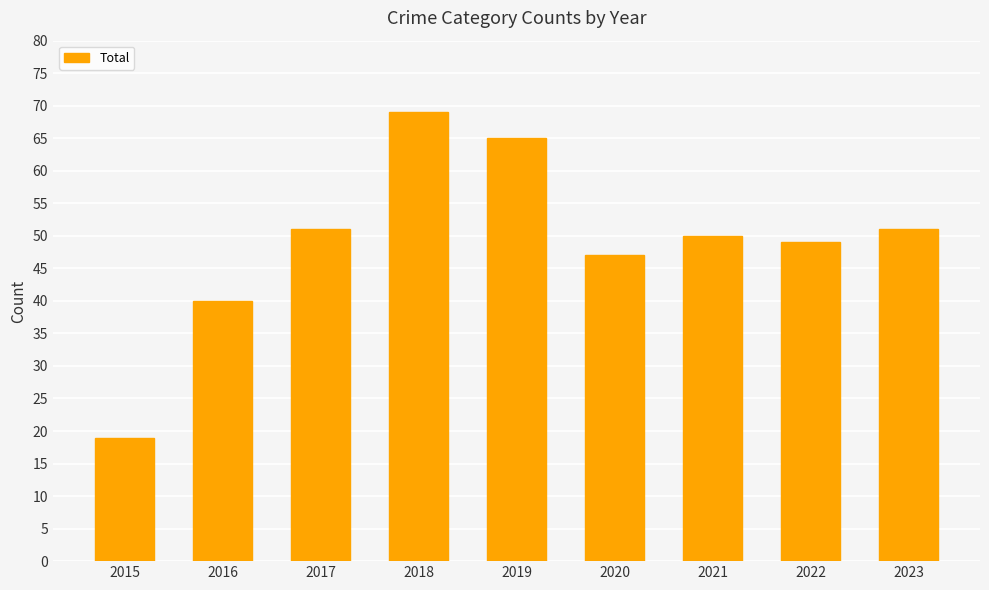

Which has a higher value, 2015 or 2018?

2018